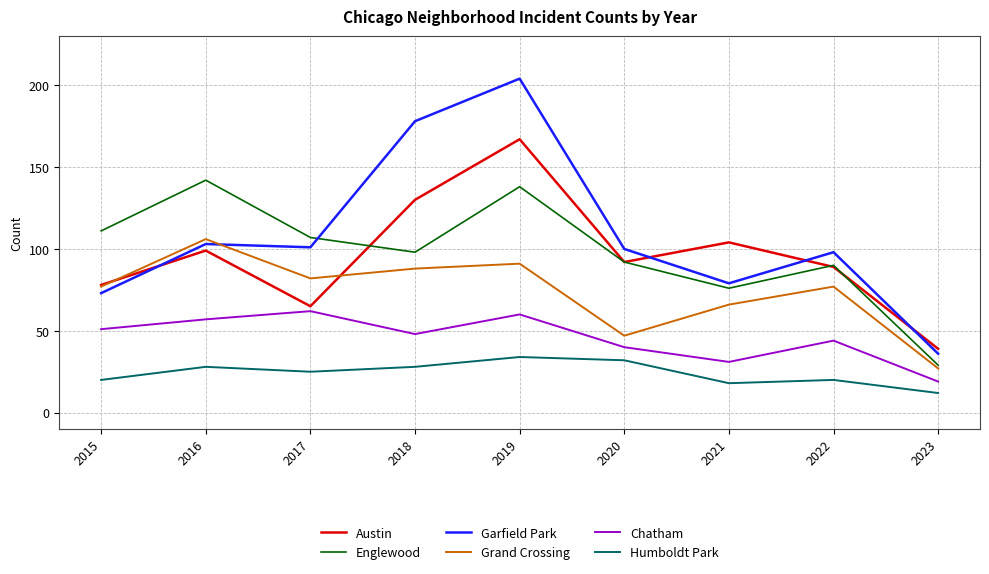

Which label corresponds to the smallest value in the chart?

2023